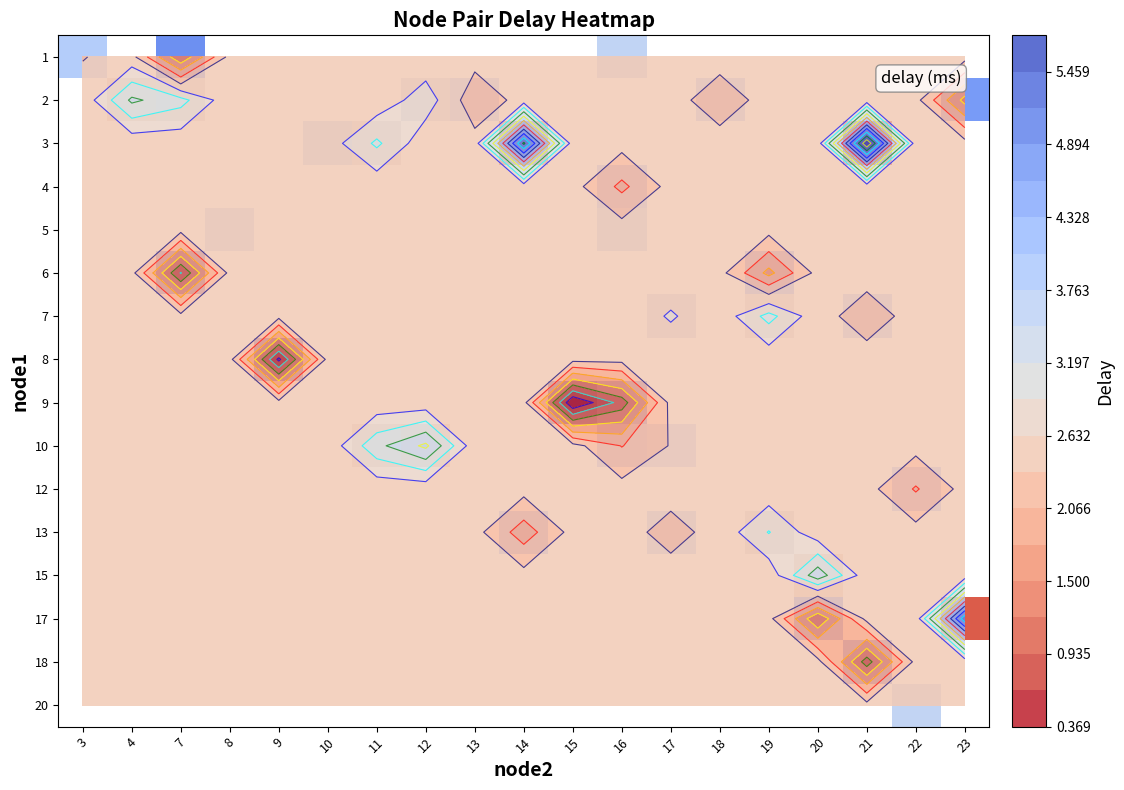

How many data points does each series have?

19